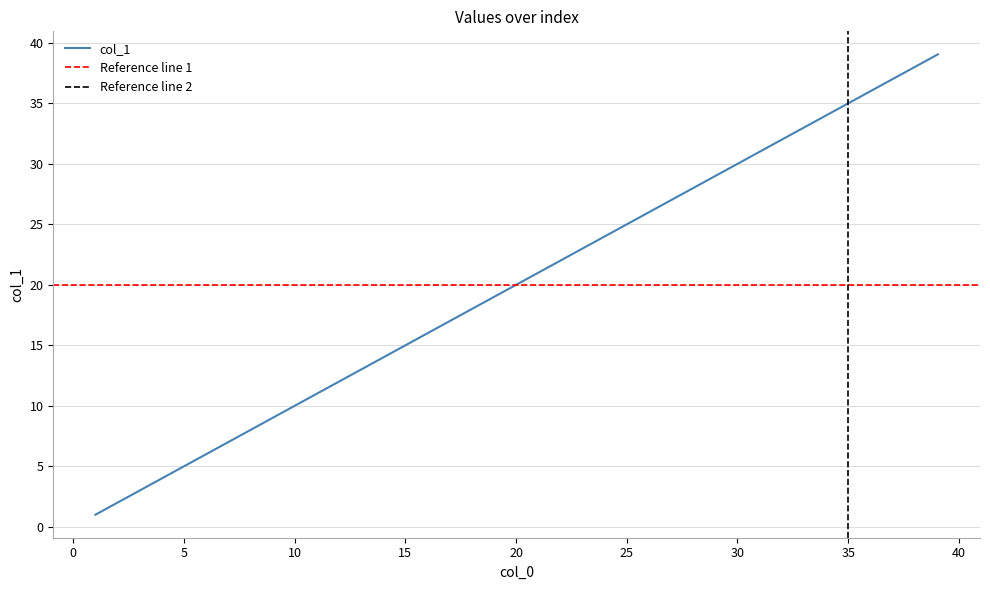

How many data points does each series have?

40